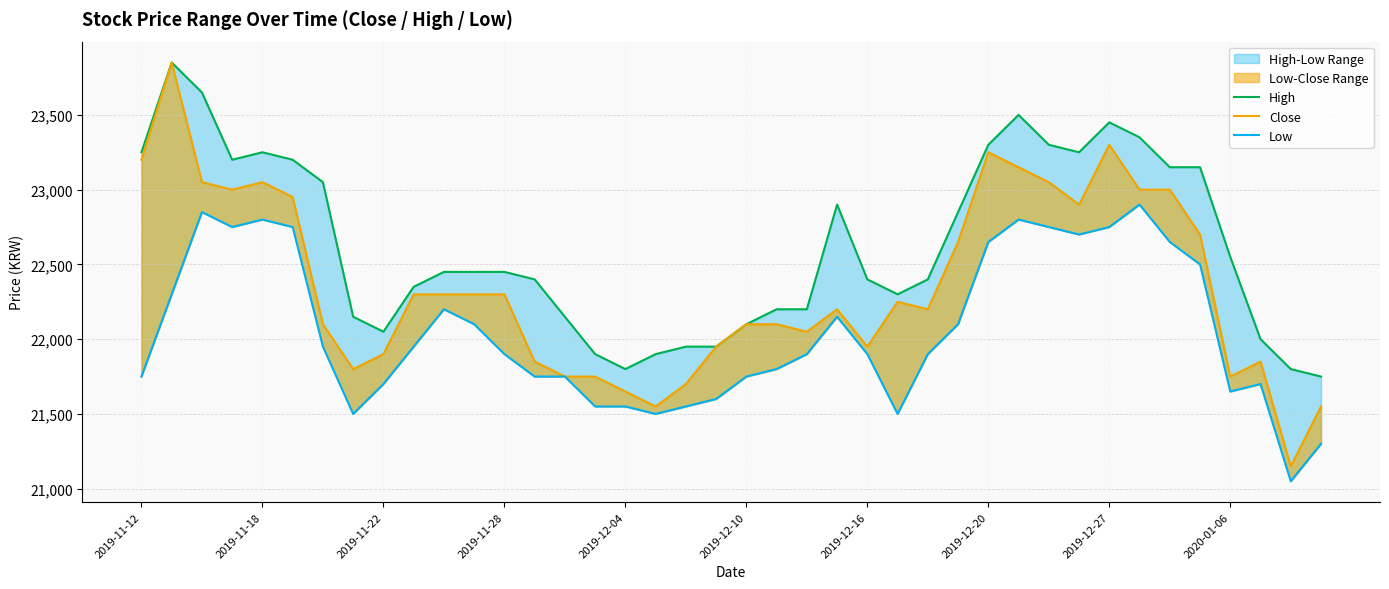

Reading left to right, transcribe all the data shown in this chart.

High: 23250	23850	23650	23200	23250	23200	23050	22150	22050	22350	22450	22450	22450	22400	22150	21900	21800	21900	21950	21950	22100	22200	22200	22900	22400	22300	22400	22850	23300	23500	23300	23250	23450	23350	23150	23150	22550	22000	21800	21750
Close: 23200	23850	23050	23000	23050	22950	22100	21800	21900	22300	22300	22300	22300	21850	21750	21750	21650	21550	21700	21950	22100	22100	22050	22200	21950	22250	22200	22650	23250	23150	23050	22900	23300	23000	23000	22700	21750	21850	21150	21550
Low: 21750	22300	22850	22750	22800	22750	21950	21500	21700	21950	22200	22100	21900	21750	21750	21550	21550	21500	21550	21600	21750	21800	21900	22150	21900	21500	21900	22100	22650	22800	22750	22700	22750	22900	22650	22500	21650	21700	21050	21300